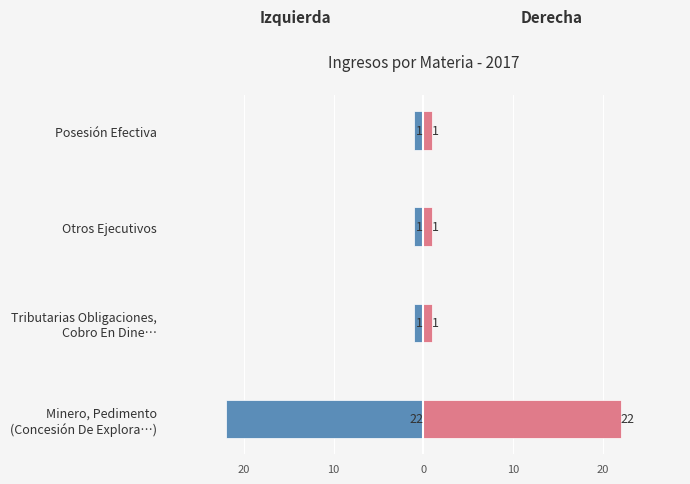

Which series has the widest spread of values?

Ingresos (Izquierda)